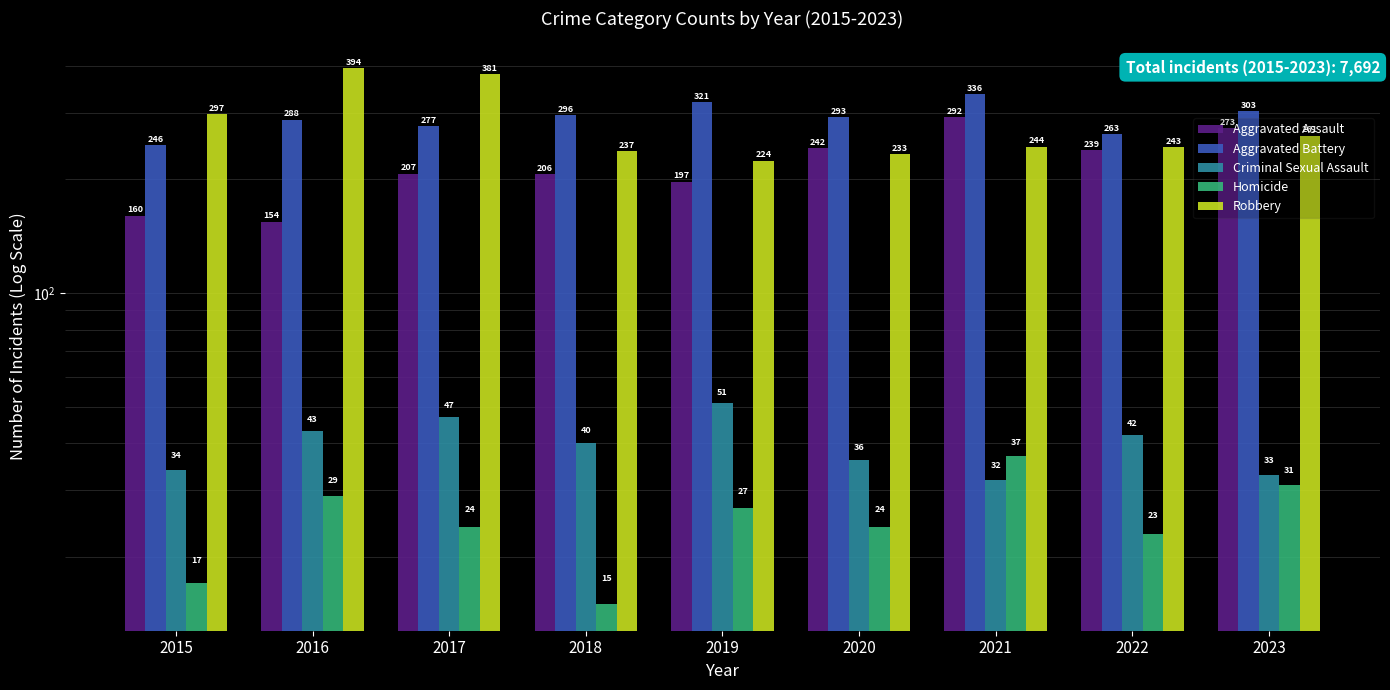

At 2022, list the series in order from smallest to largest.

Homicide, Criminal Sexual Assault, Aggravated Assault, Robbery, Aggravated Battery